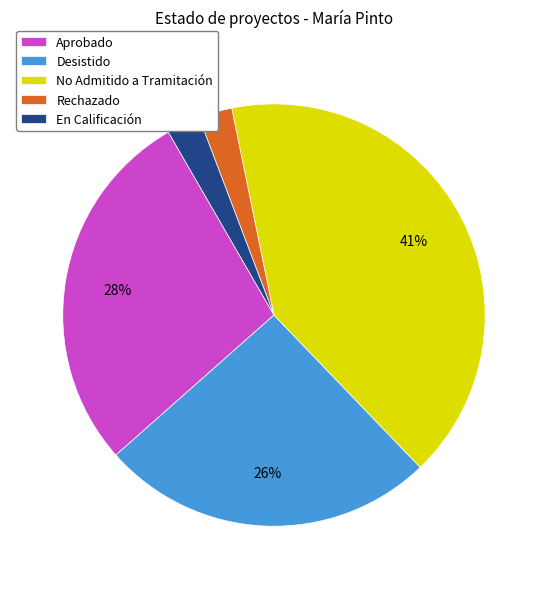

What percentage is the Desistido slice, to the nearest percent?

26%